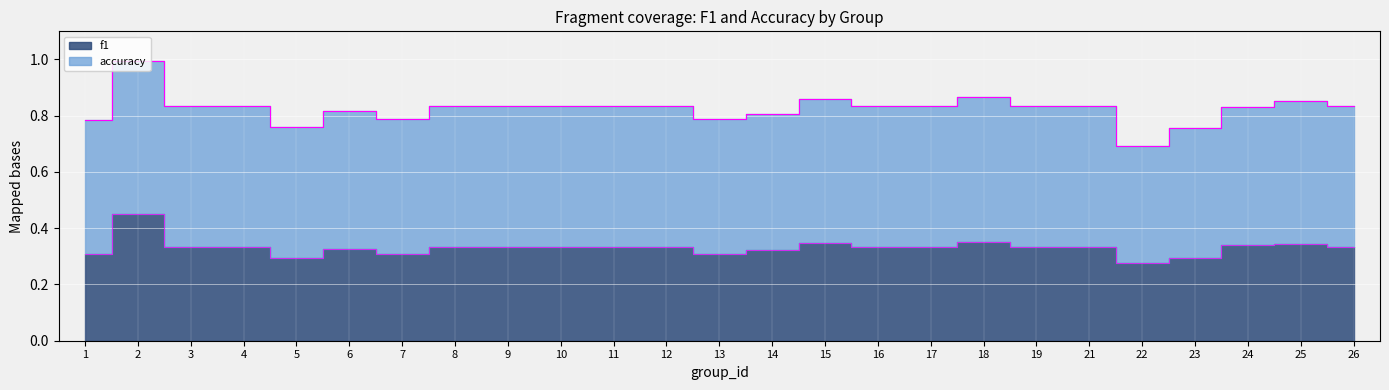

The value at 22 is 0.1. True or false?

False